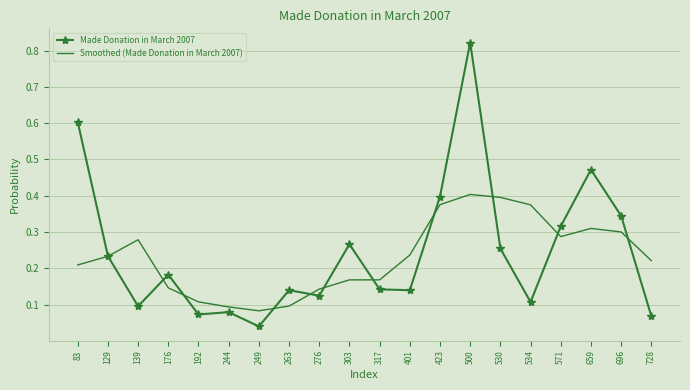

Is it true that Smoothed (Made Donation in March 2007) equals 0.4 at 530?

True